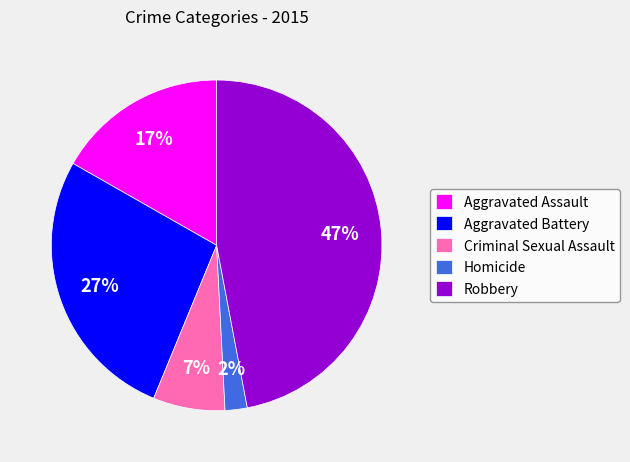

Is there a majority slice in this chart?

No